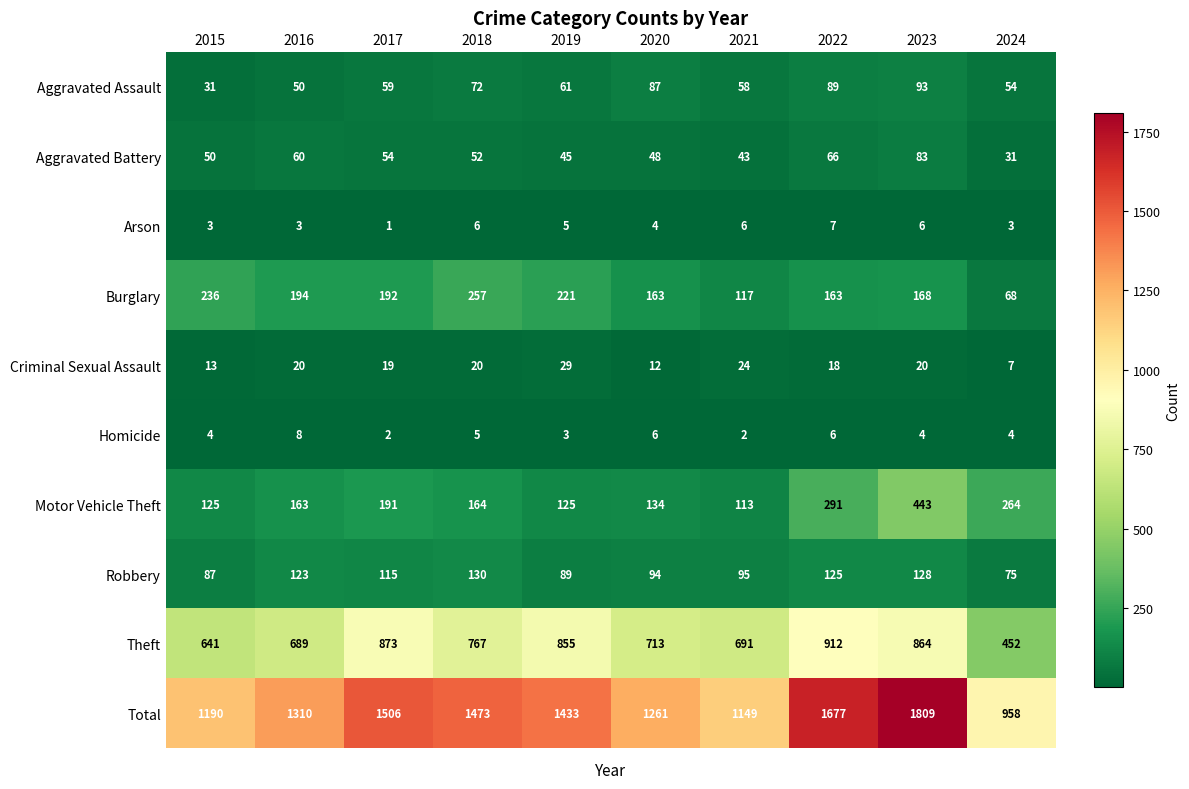

How many data points does each series have?

10